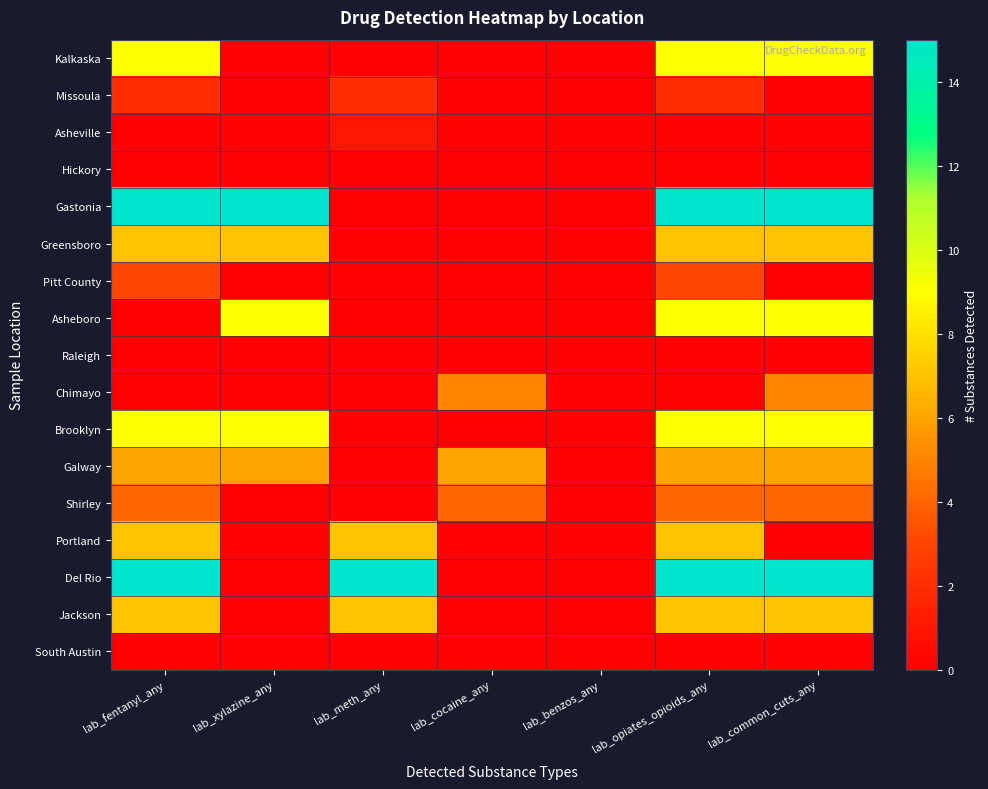

What is the spread (max minus min) of values at lab_cocaine_any?

6